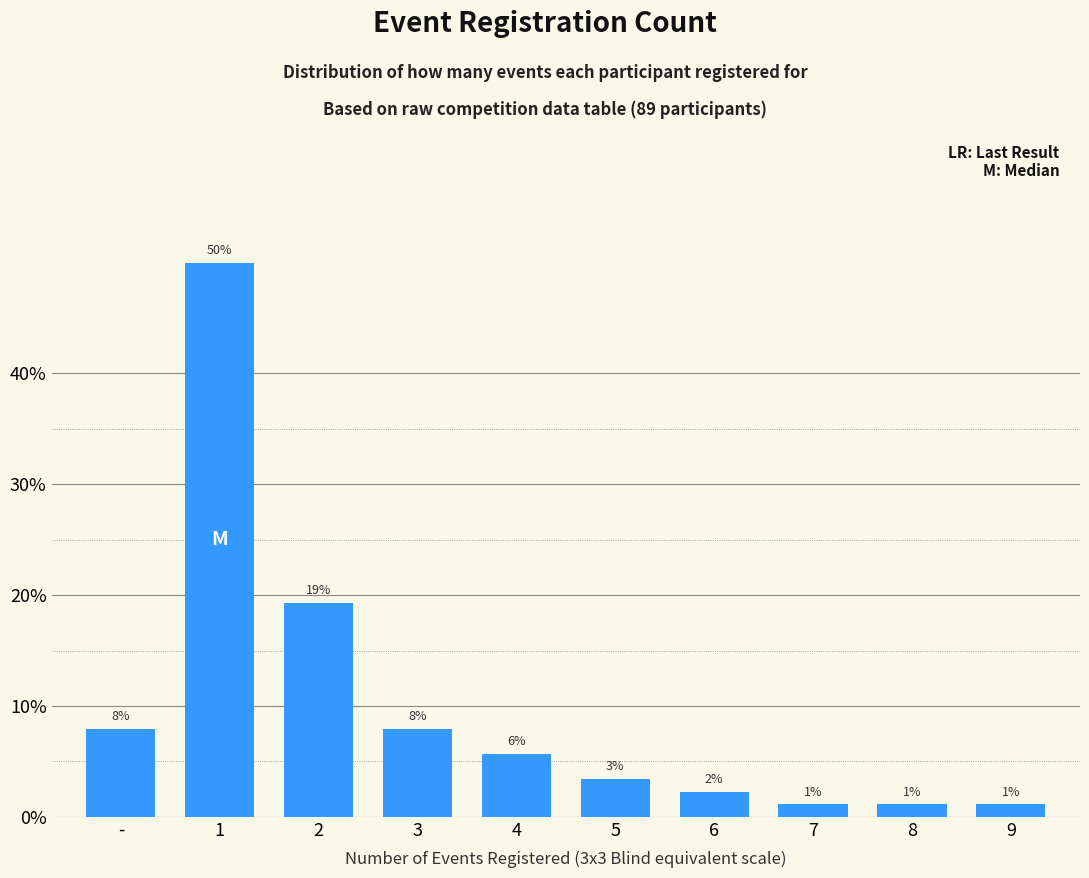

What is the ratio of the value at 4 to the value at 1?

0.1